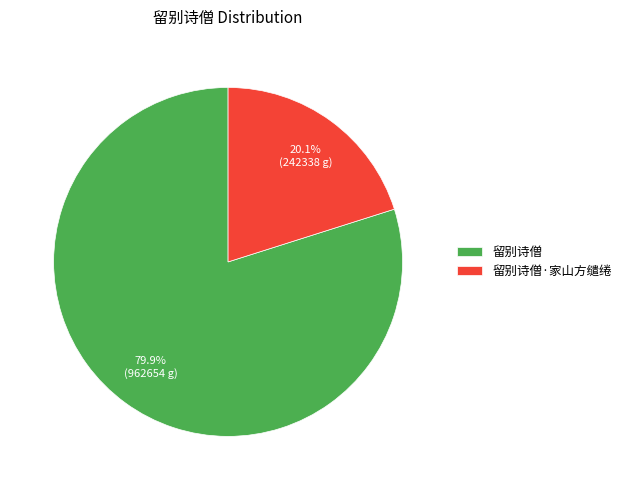

The 留别诗僧·家山方缱绻 slice represents 14% of the pie. True or false?

False